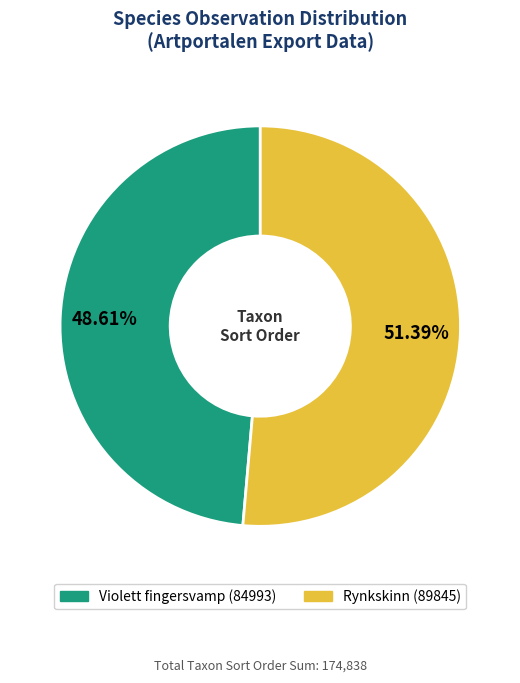

Is there a majority slice in this chart?

Yes